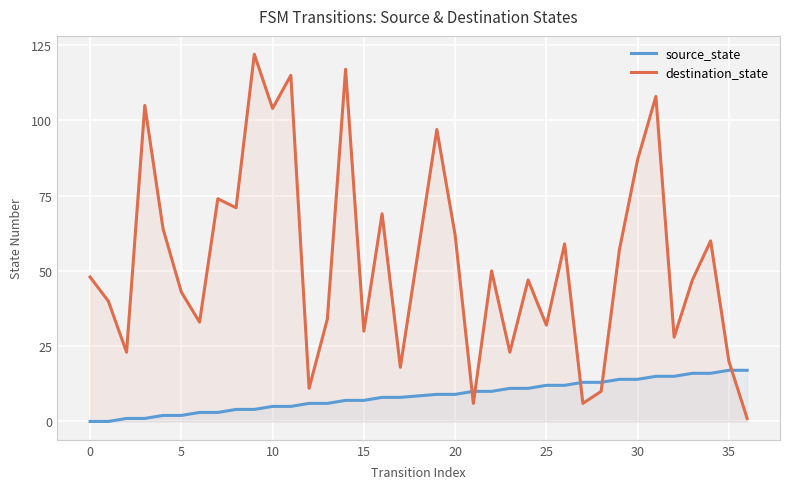

Which series changed the most between 25 and 30?

destination_state